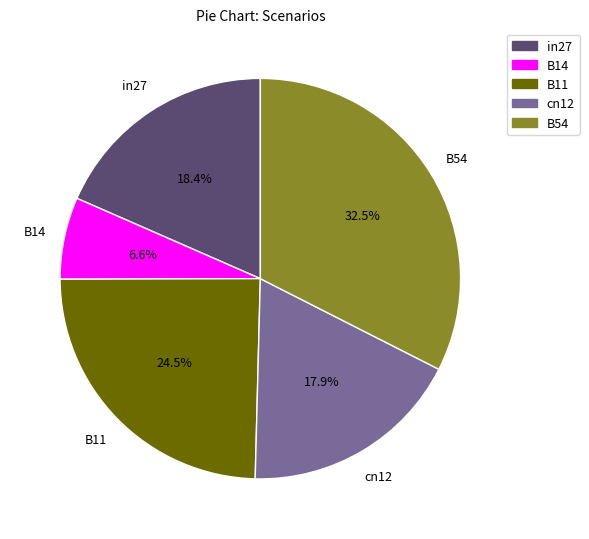

How many slices are in this pie chart?

5